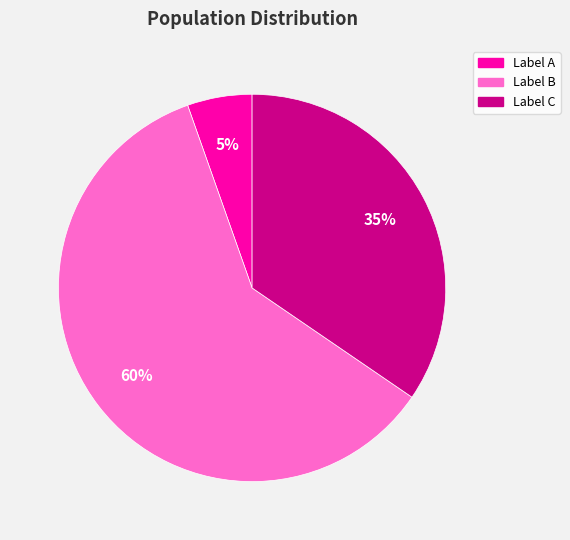

To the nearest percent, what is the average slice percentage?

33%